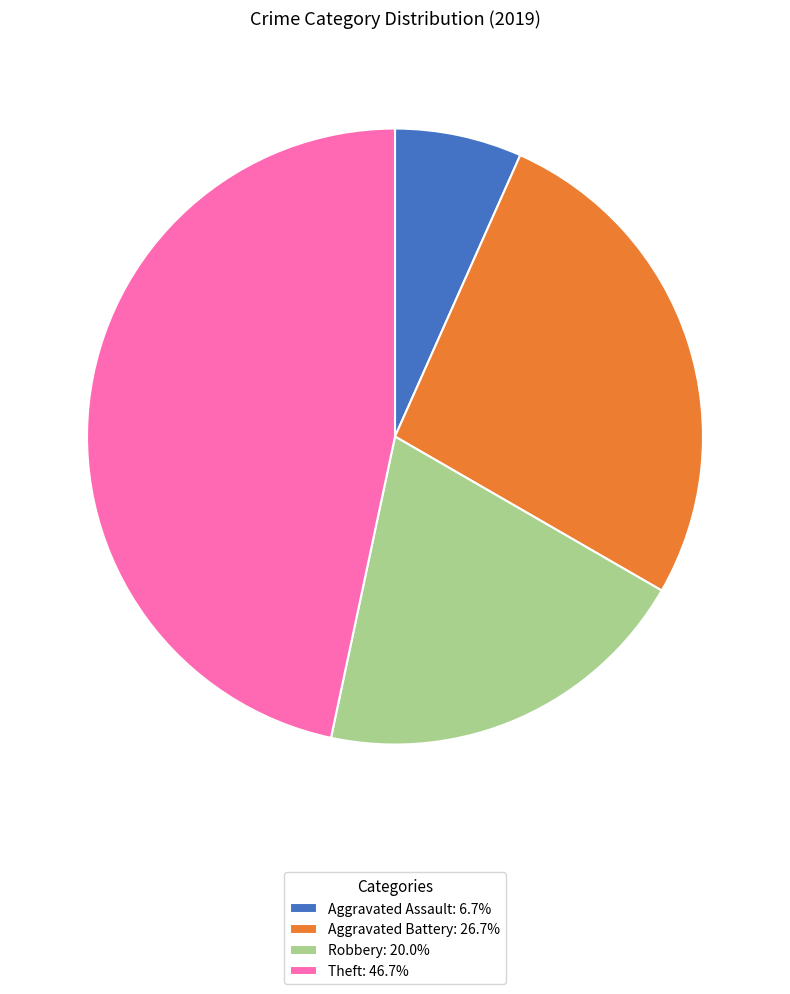

Is there any slice that represents more than half of the pie?

No